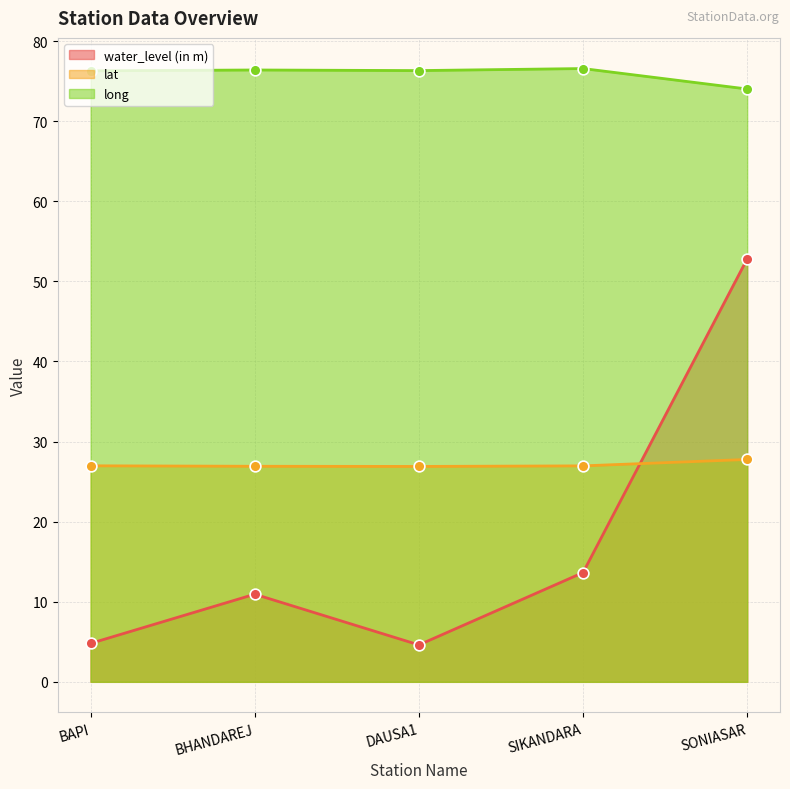

Is the value of lat at SIKANDARA greater than the value of long at DAUSA1?

No